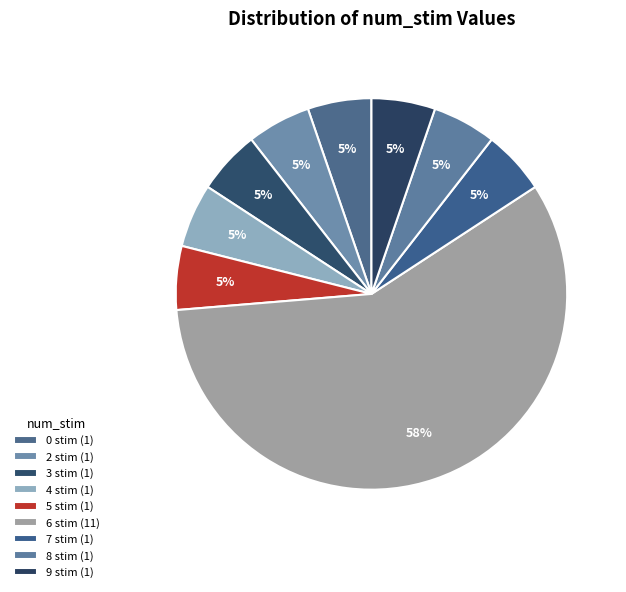

How many segments does this pie chart have?

9